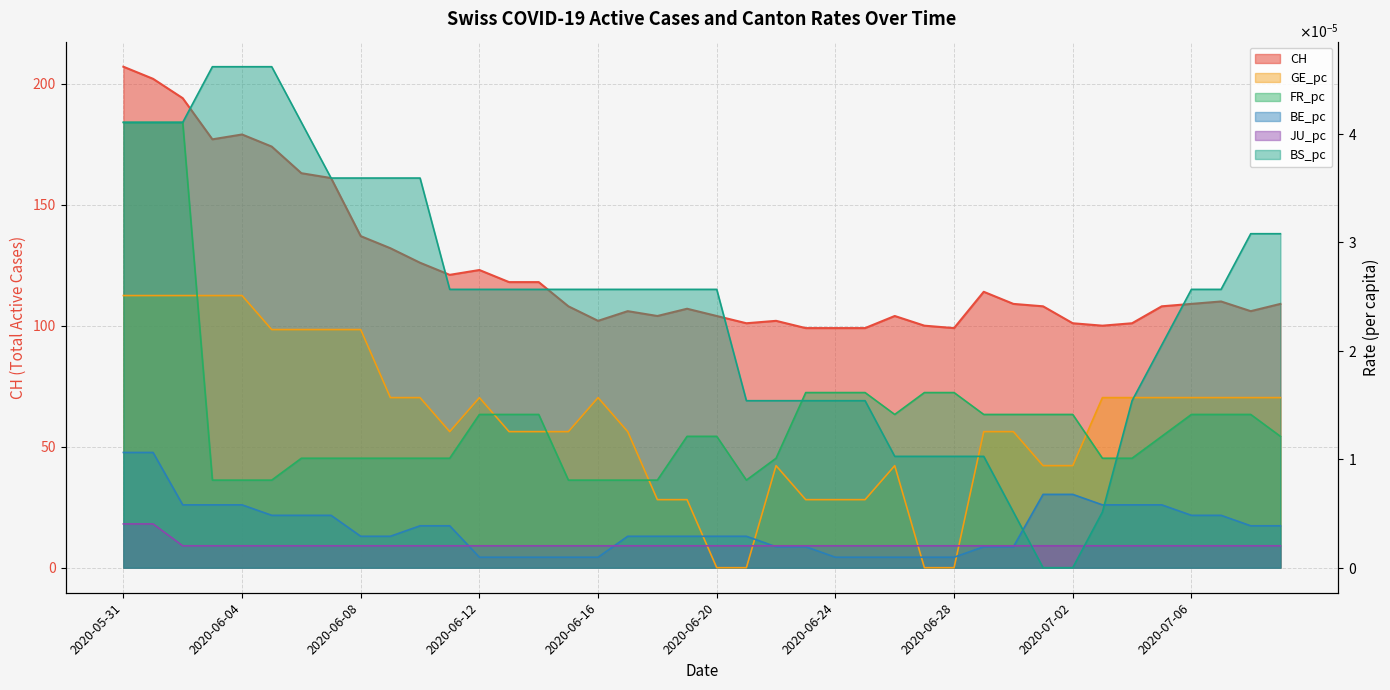

Count the number of categories in the chart.

40